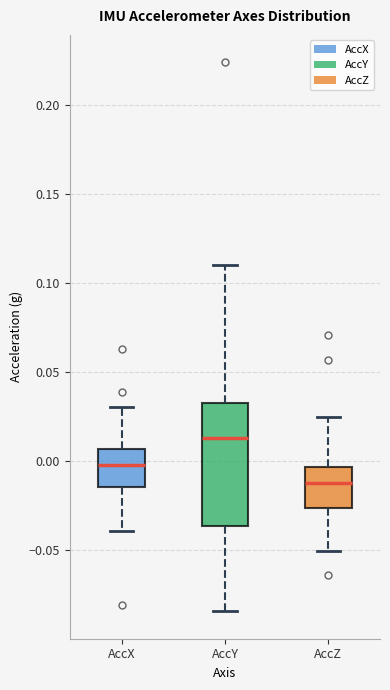

Reading left to right, read every box against the y-axis: the position of its median line, the range the box covers, and the ends of its whiskers. The values are not printed on the chart, so give them approximately, as read against the axis.

AccX: median 0.000, box -0.015 to 0.005, whiskers -0.040 to 0.030
AccY: median 0.015, box -0.035 to 0.035, whiskers -0.085 to 0.110
AccZ: median -0.010, box -0.025 to -0.005, whiskers -0.050 to 0.025